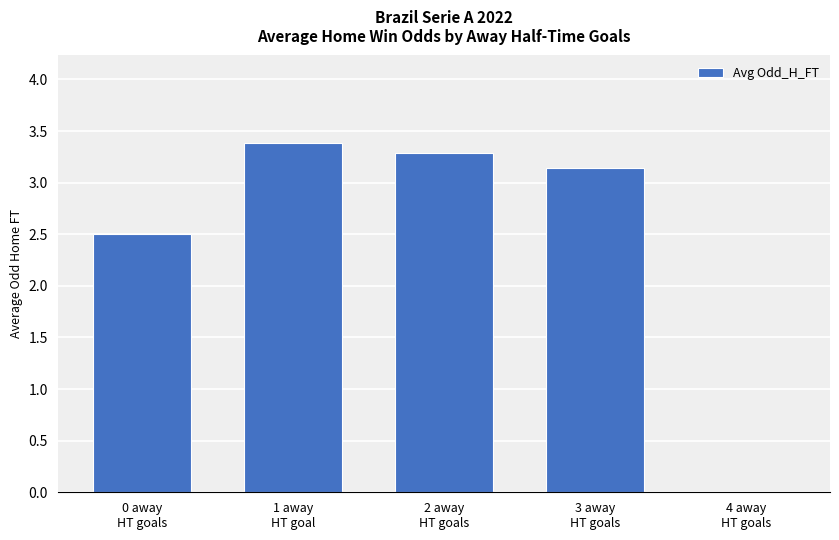

Reading left to right, transcribe all the data shown in this chart.

2.5	3.4	3.3	3.1	0.0